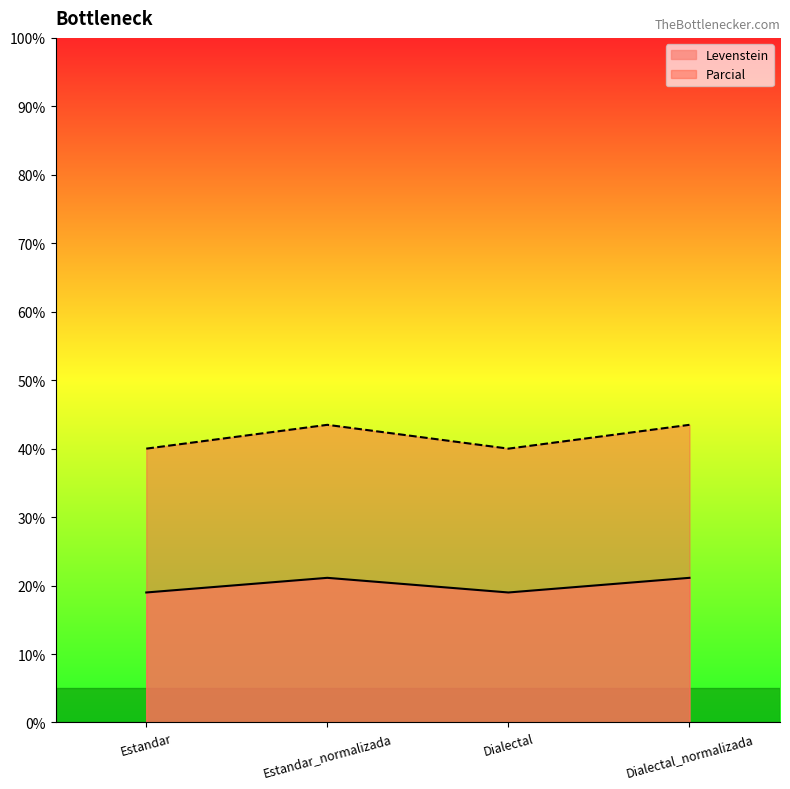

Where is the first local minimum for Parcial?

Dialectal